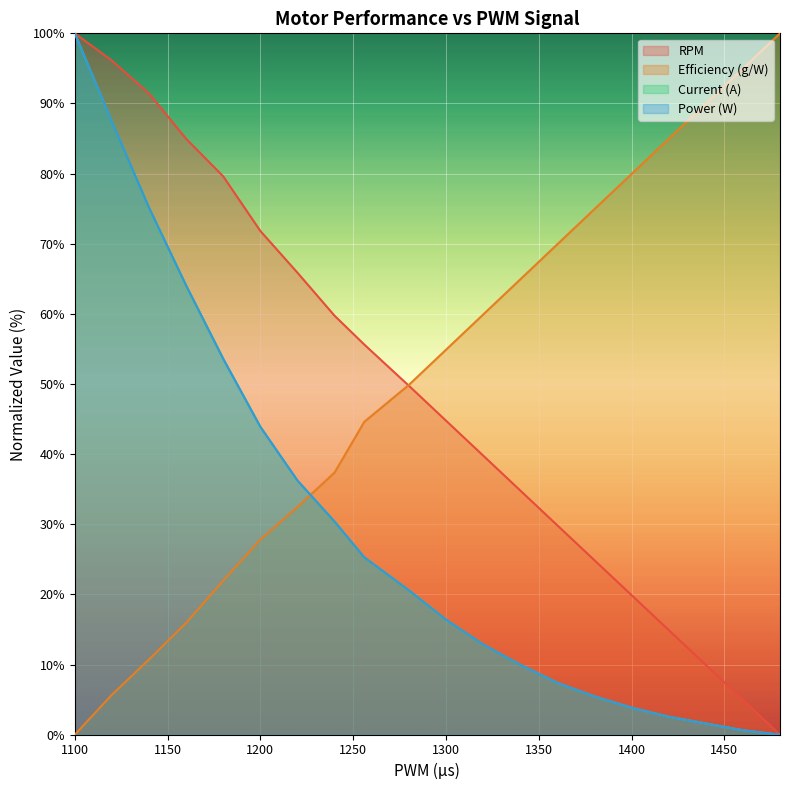

What is the value of the Efficiency (g/W) point at the 20th from the left?

100.0